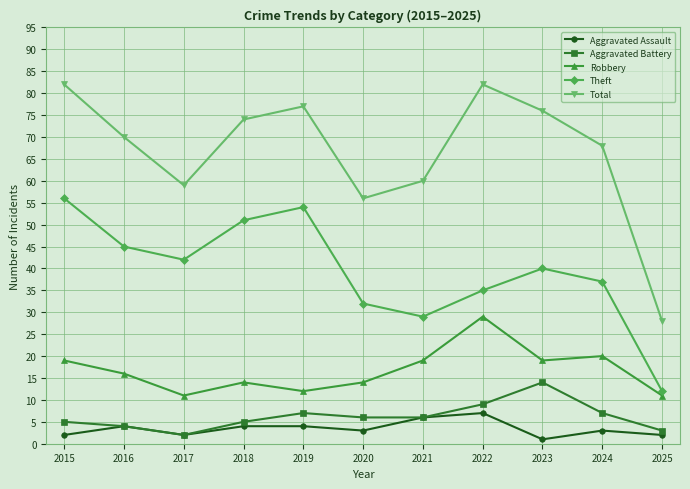

At which label does Total reach its minimum?

2025